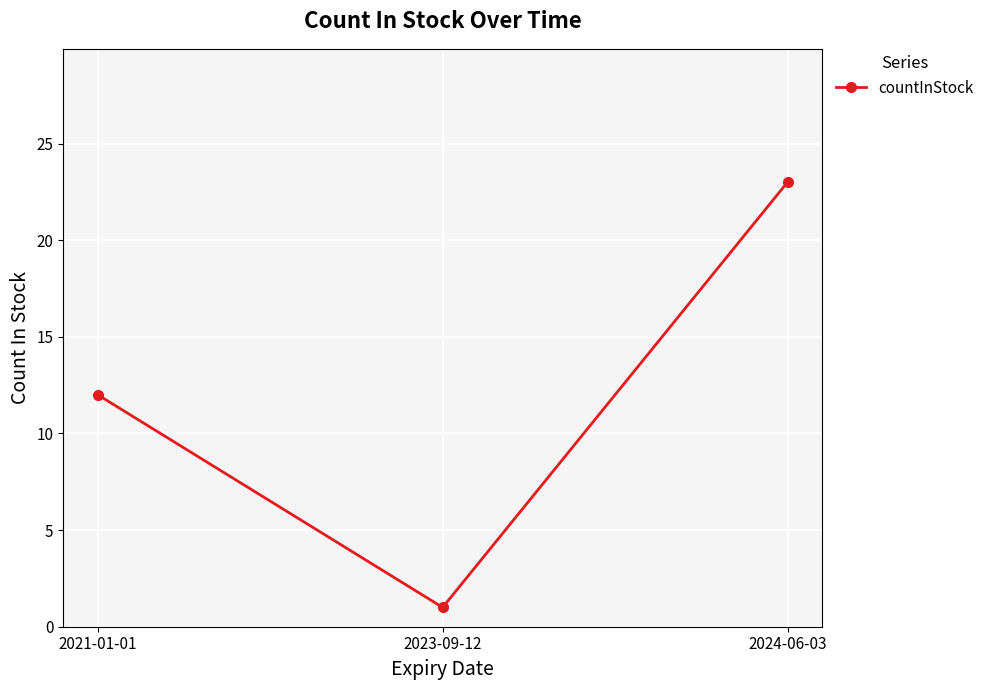

Is it true that the value at 2024-06-03 is 23?

True